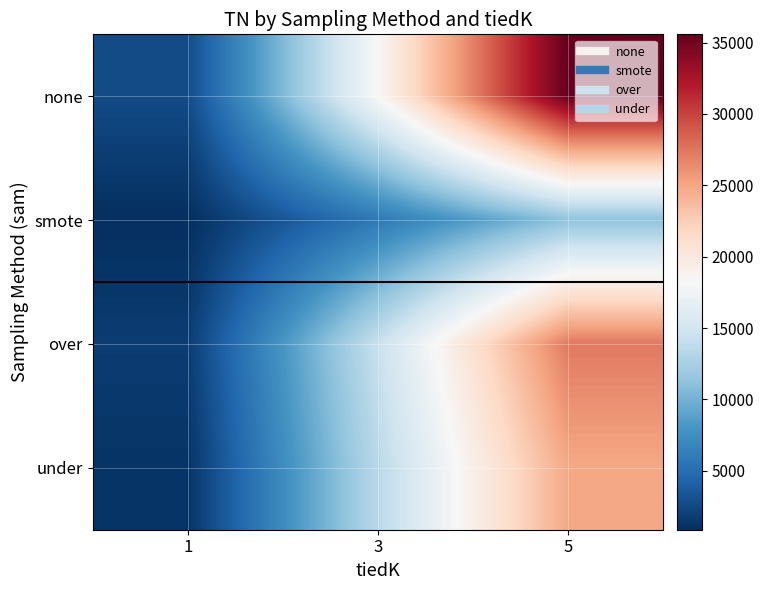

Reading right to left, what are all the values shown in this chart?

none: 5=35574	3=18254	1=2687
smote: 5=11243	3=5880	1=877
over: 5=27305	3=14332	1=1736
under: 5=24867	3=13441	1=1200